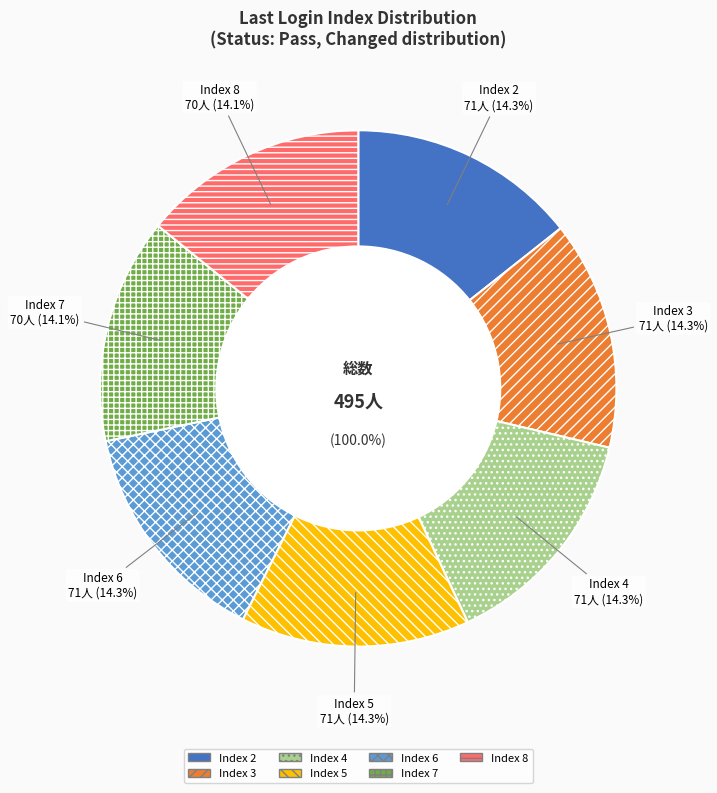

How much of the chart is everything except 5?

85.7%